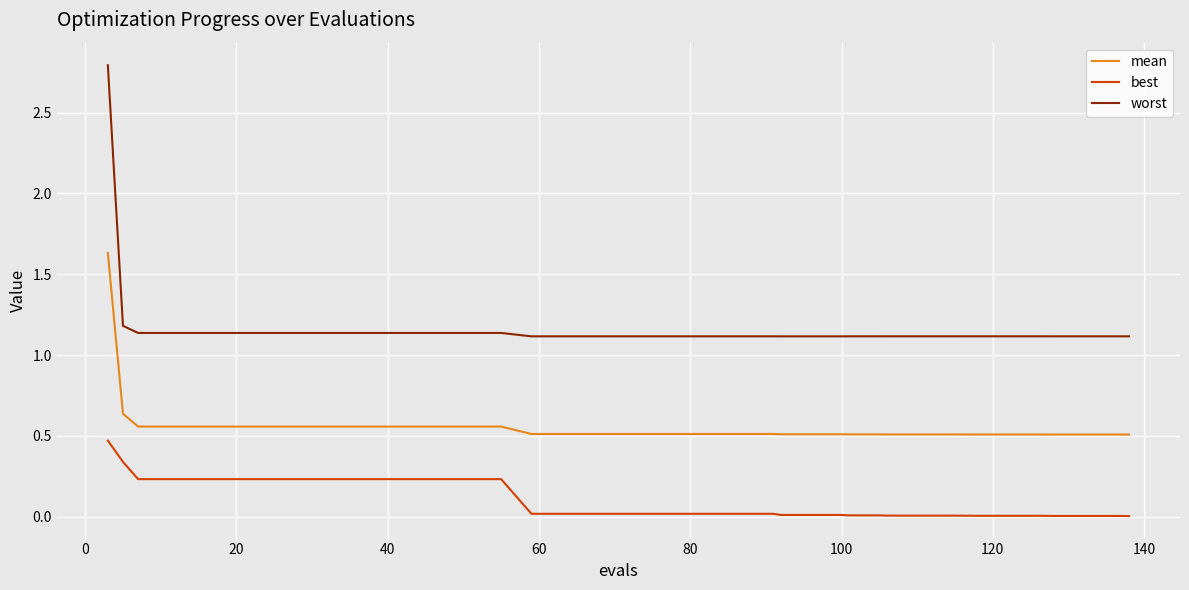

Which series has the largest range (max minus min)?

worst